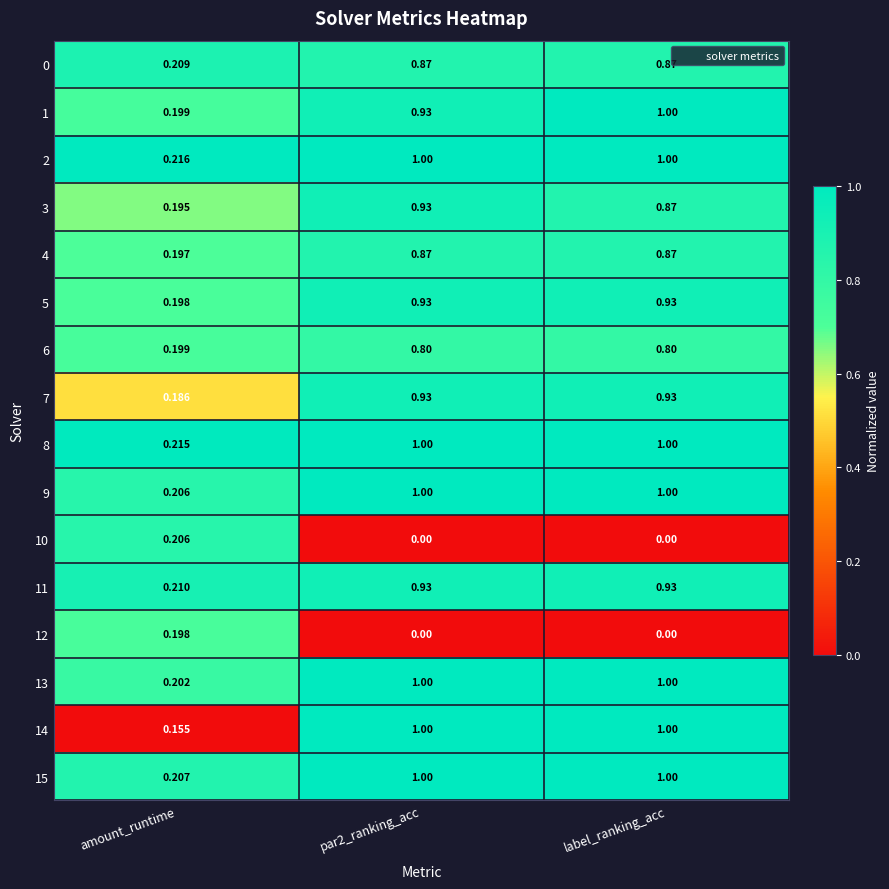

Which category has the lowest value in the 6 series?

amount_runtime